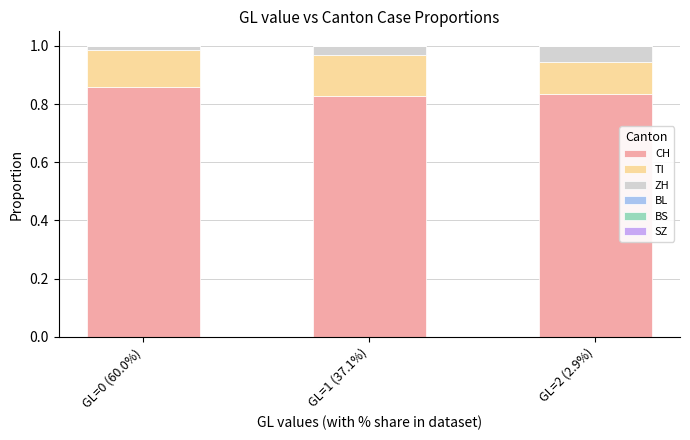

The value of CH at GL=0 (60.0%) is 0.3. True or false?

False